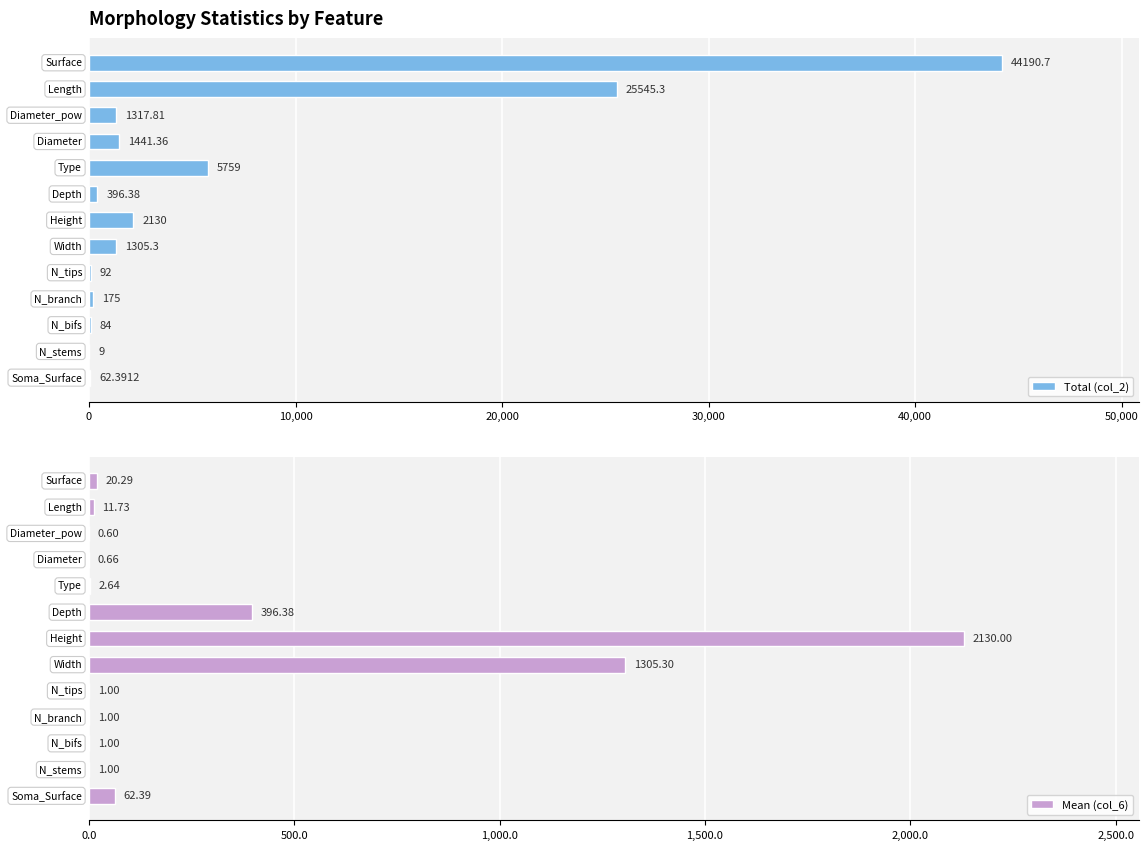

What is the average value of the Mean (col_6) series?

302.6